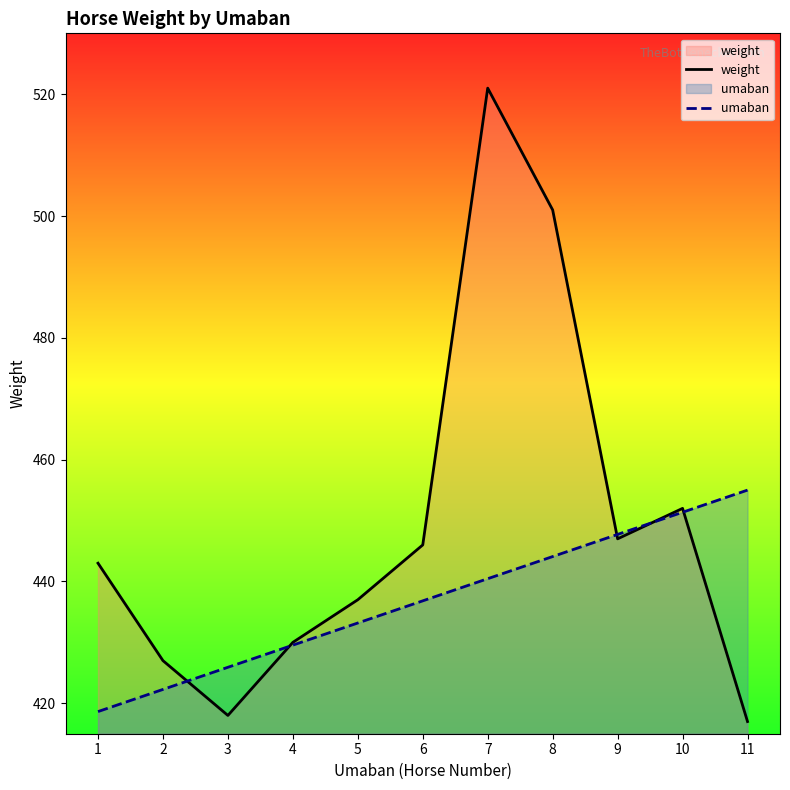

Reading left to right, what are all the values shown in this chart?

weight: 1=443.0	2=427.0	3=418.0	4=430.0	5=437.0	6=446.0	7=521.0	8=501.0	9=447.0	10=452.0	11=417.0
umaban: 1=418.6	2=422.3	3=425.9	4=429.5	5=433.2	6=436.8	7=440.5	8=444.1	9=447.7	10=451.4	11=455.0